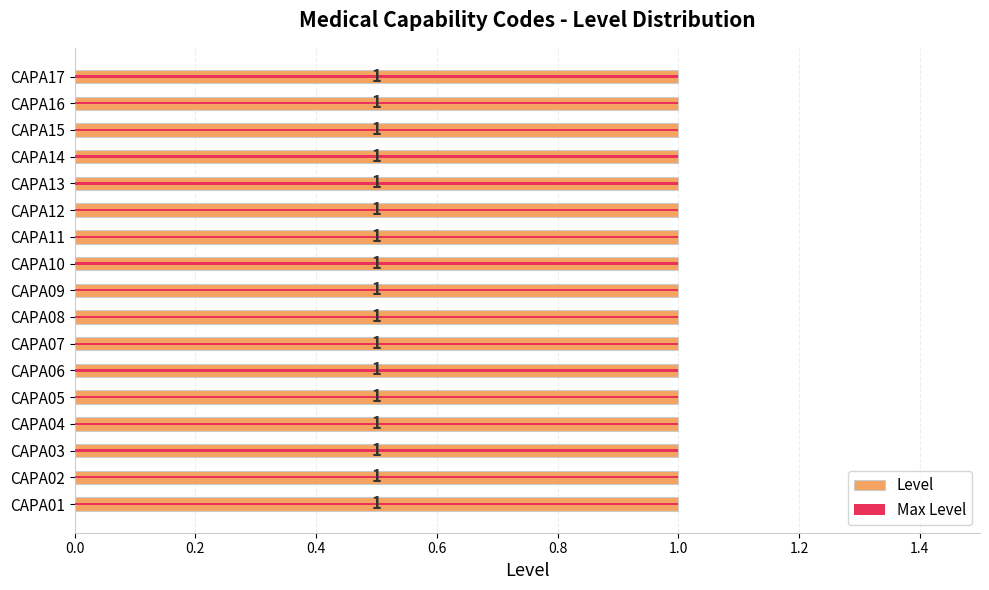

Which series has the largest total across all categories?

Level